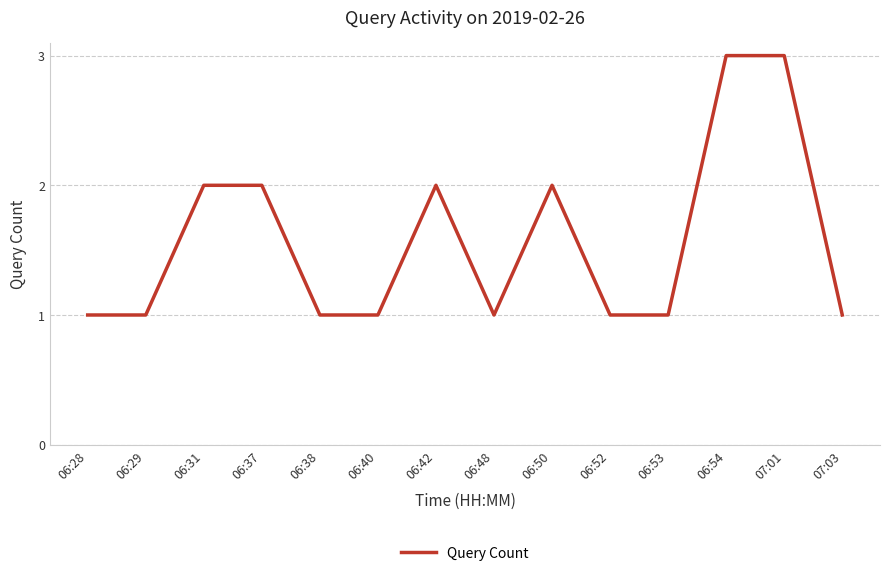

What is the smallest value displayed?

1